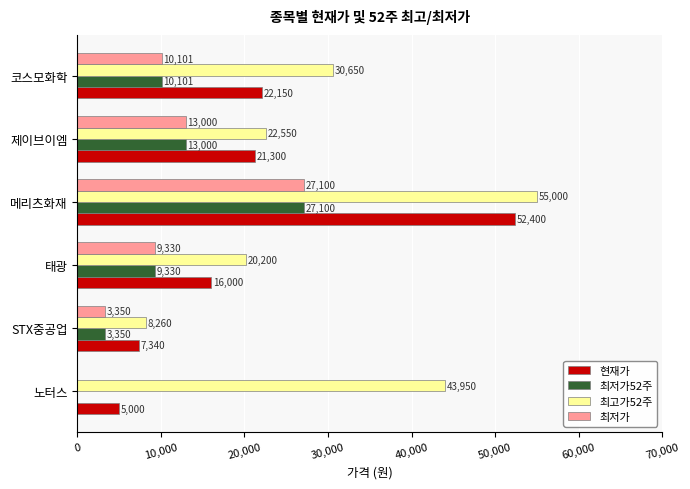

How many data points does each series have?

6